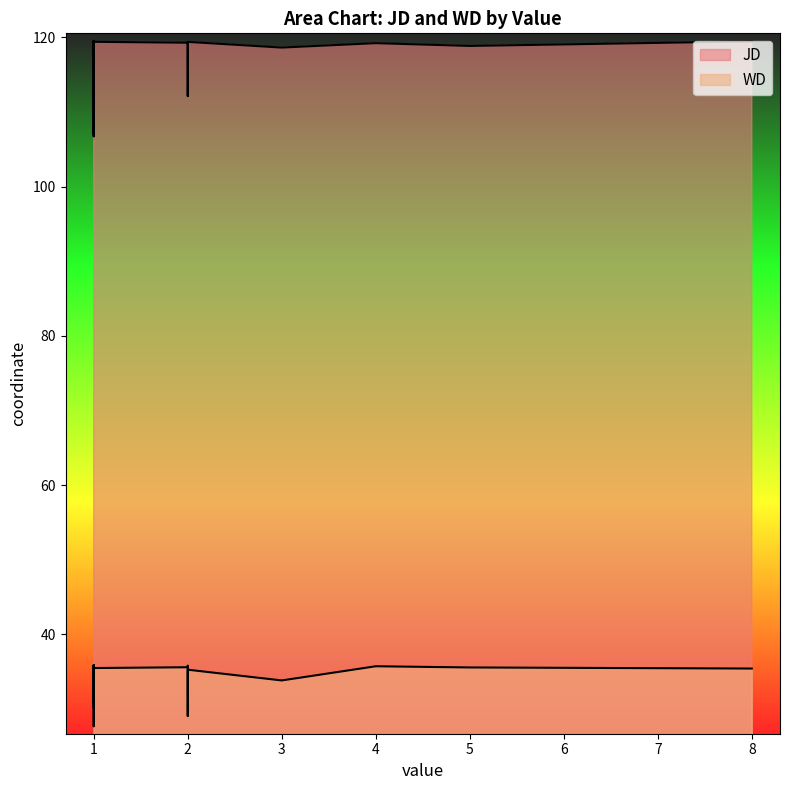

True or false: JD and WD intersect in this chart.

False